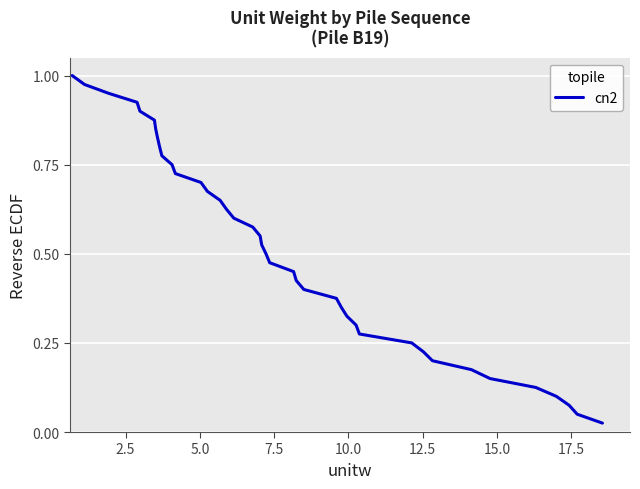

How many lines are shown in the chart?

1